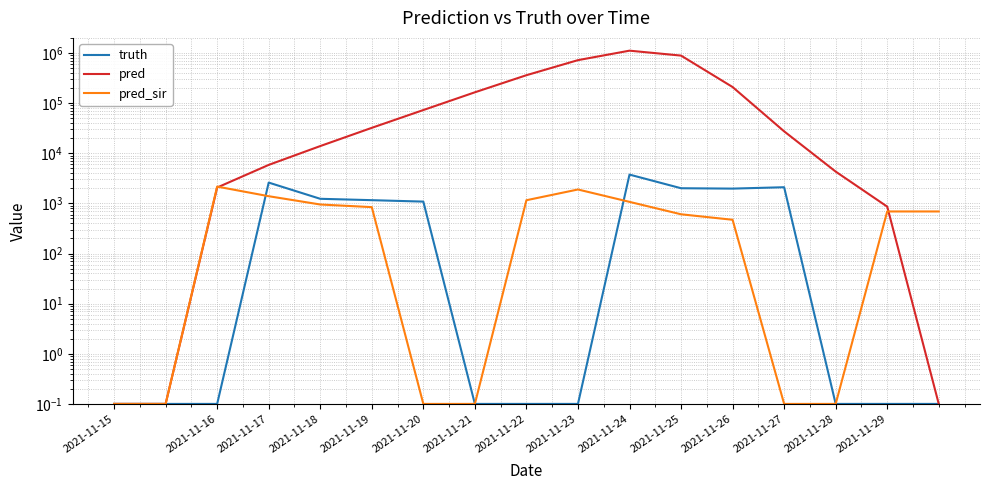

What are all the series names shown in the legend?

truth, pred, pred_sir